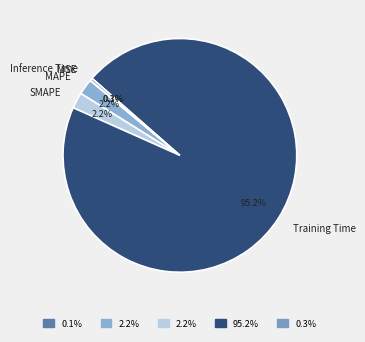

Is there a majority slice in this chart?

Yes